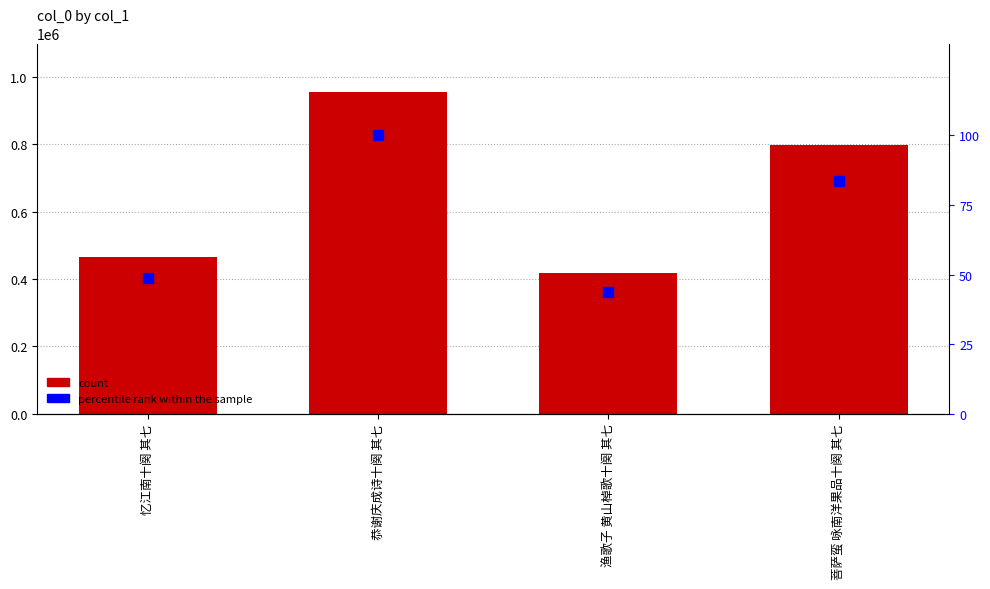

Reading left to right, transcribe all the data shown in this chart.

count: 忆江南十阕 其七=465101.0	恭谢庆成诗十阕 其七=954664.0	渔歌子 黄山棹歌十阕 其七=418357.0	菩萨蛮 咏南洋果品十阕 其七=799006.0
percentile rank within the sample: 忆江南十阕 其七=48.7	恭谢庆成诗十阕 其七=100.0	渔歌子 黄山棹歌十阕 其七=43.8	菩萨蛮 咏南洋果品十阕 其七=83.7